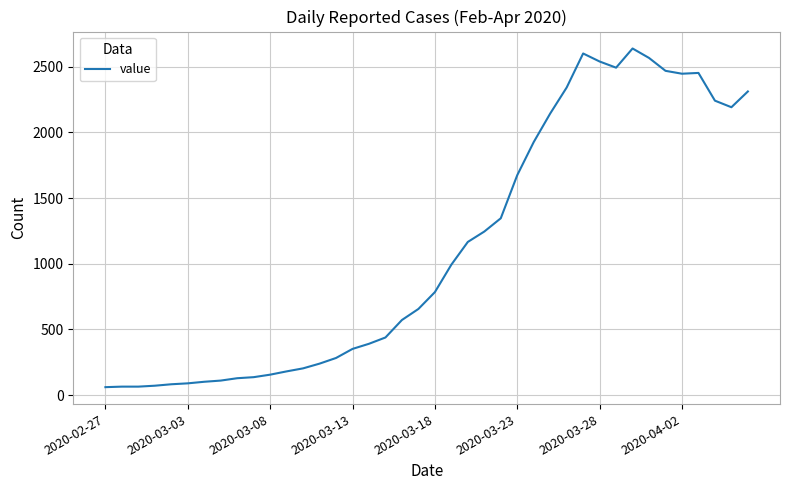

What is the greatest value displayed?

2638